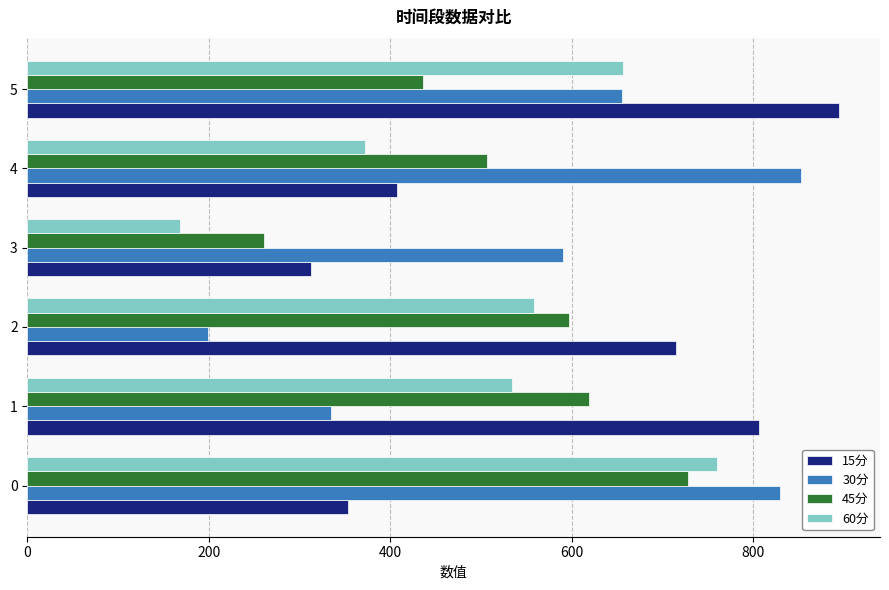

The value of 30分 at 4 is 1493.2. True or false?

False